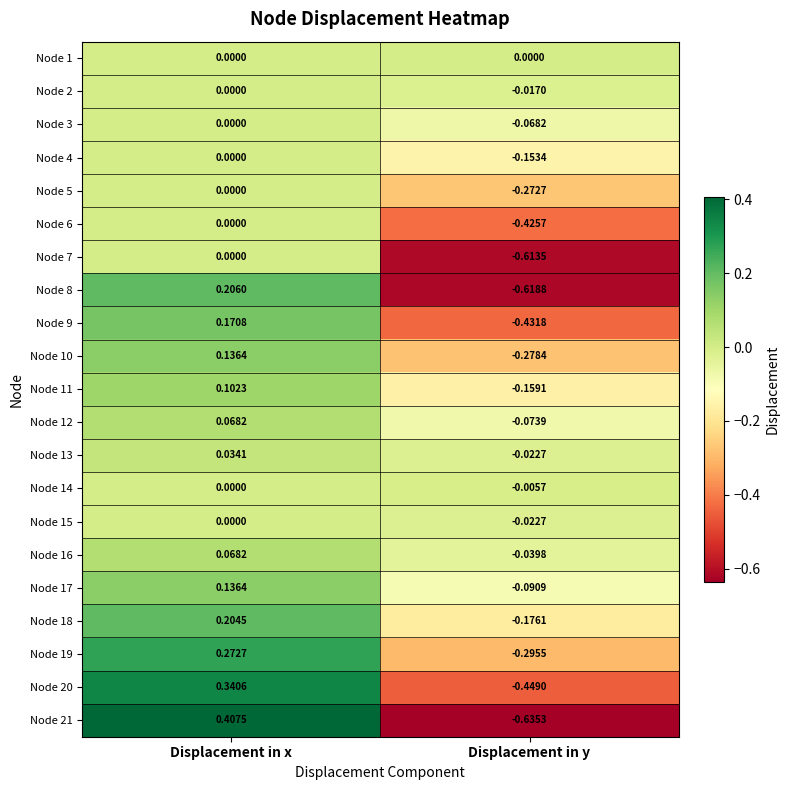

Where does the Node 12 series first go above 0?

Displacement in x